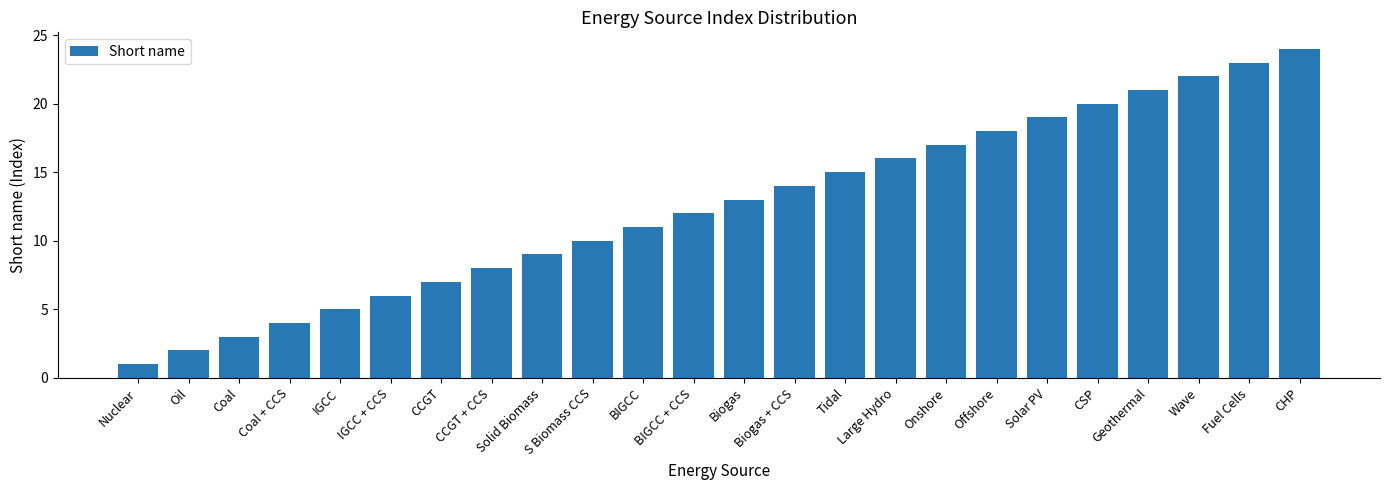

Rank the categories by value from lowest to highest.

Nuclear, Oil, Coal, Coal + CCS, IGCC, IGCC + CCS, CCGT, CCGT + CCS, Solid Biomass, S Biomass CCS, BIGCC, BIGCC + CCS, Biogas, Biogas + CCS, Tidal, Large Hydro, Onshore, Offshore, Solar PV, CSP, Geothermal, Wave, Fuel Cells, CHP